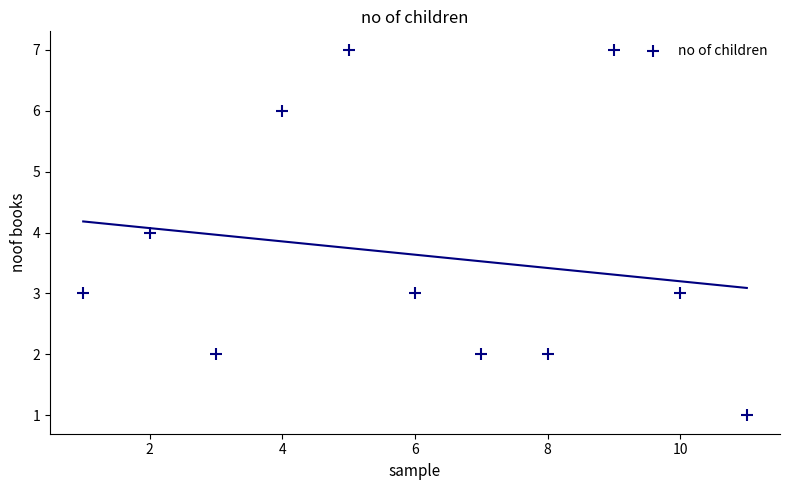

What is the average X value?

6